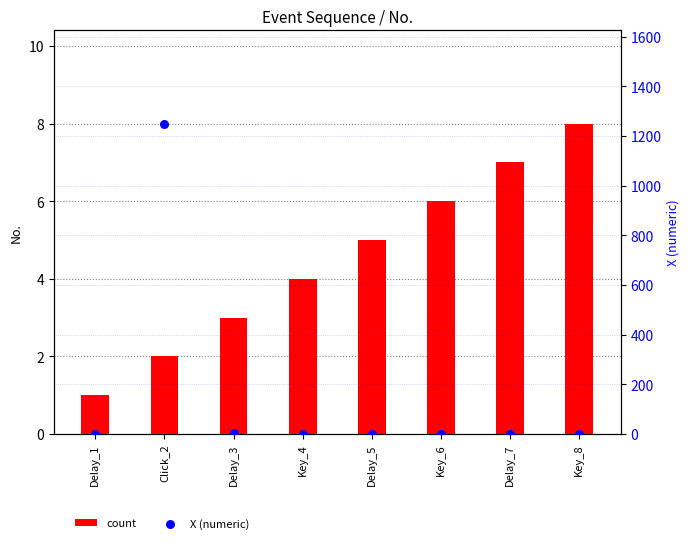

Which series reaches the maximum Y coordinate?

X (numeric)